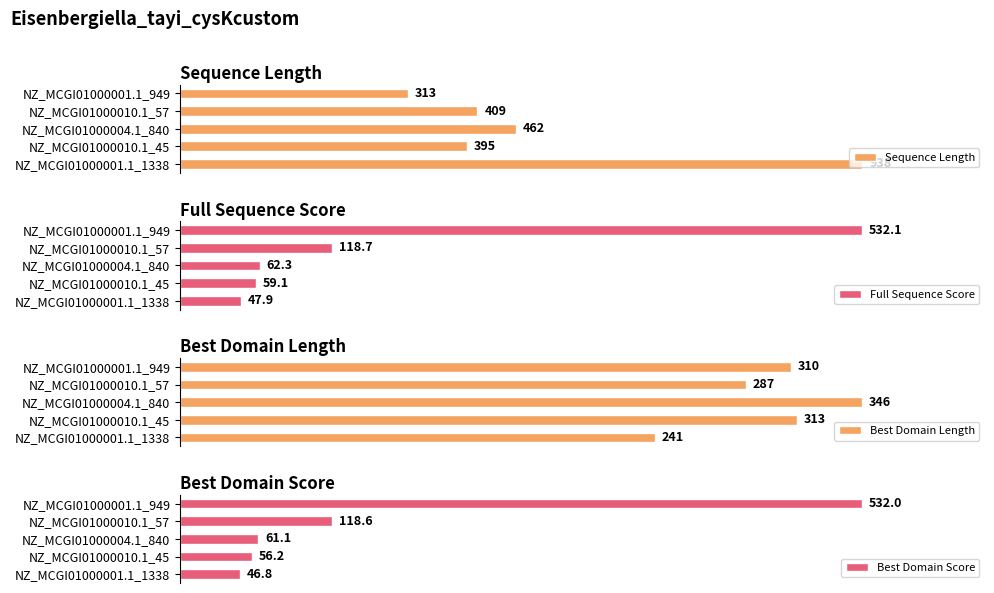

What is the smallest value displayed?

46.8